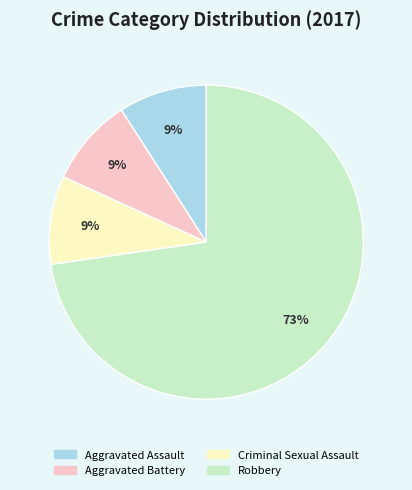

To the nearest percent, what portion does Aggravated Assault represent?

9%